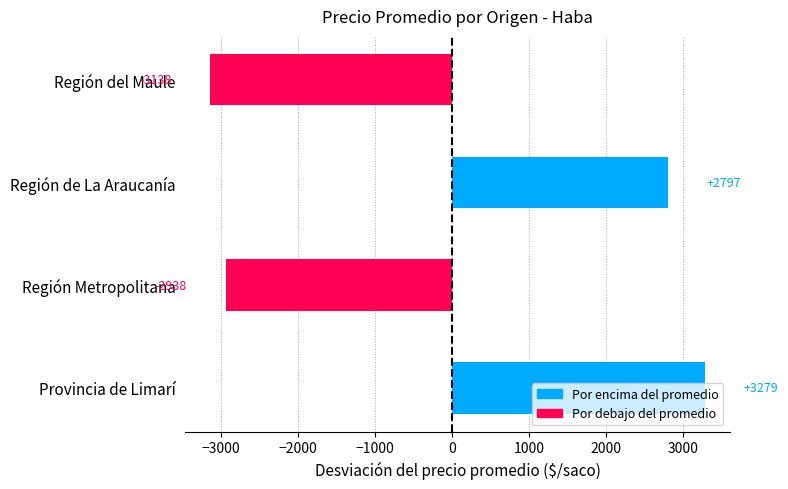

At which category does the chart reach its minimum across all series?

Región del Maule